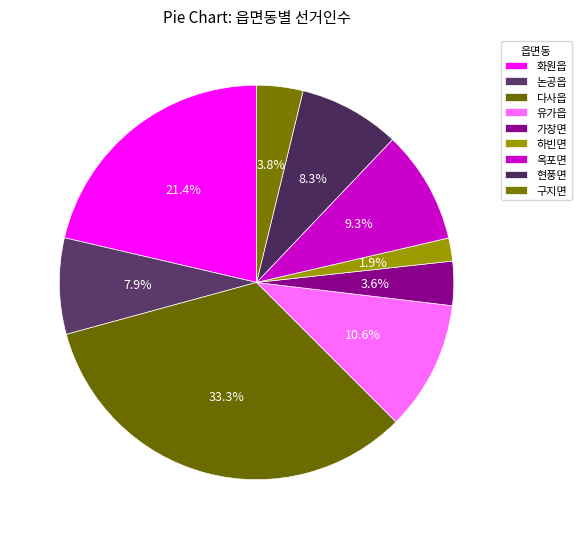

To the nearest percent, what is the difference between the largest and smallest slice percentages?

31%